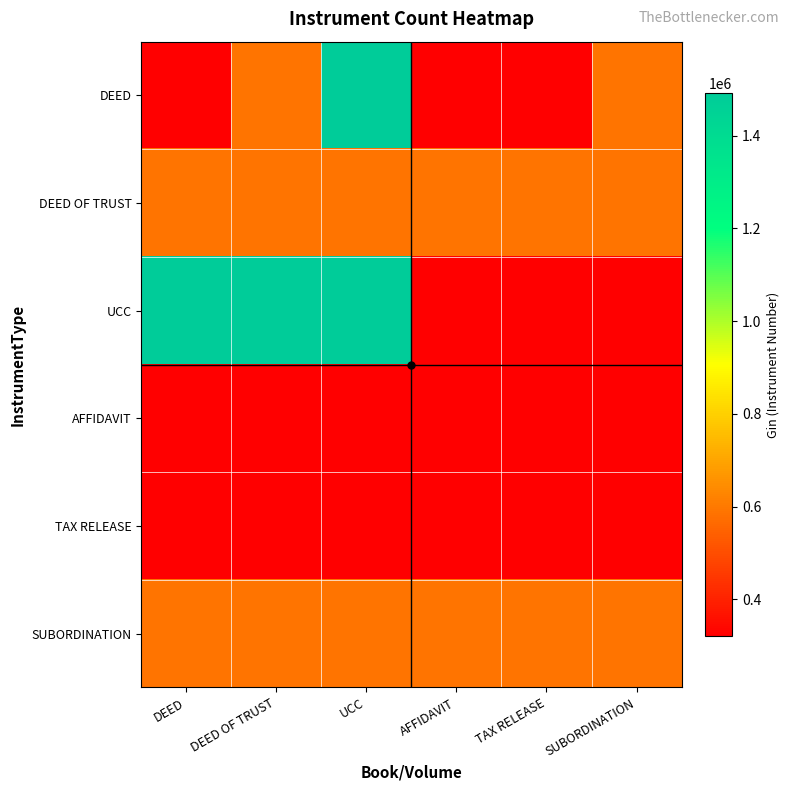

Between DEED OF TRUST and AFFIDAVIT, which series saw the biggest shift?

UCC